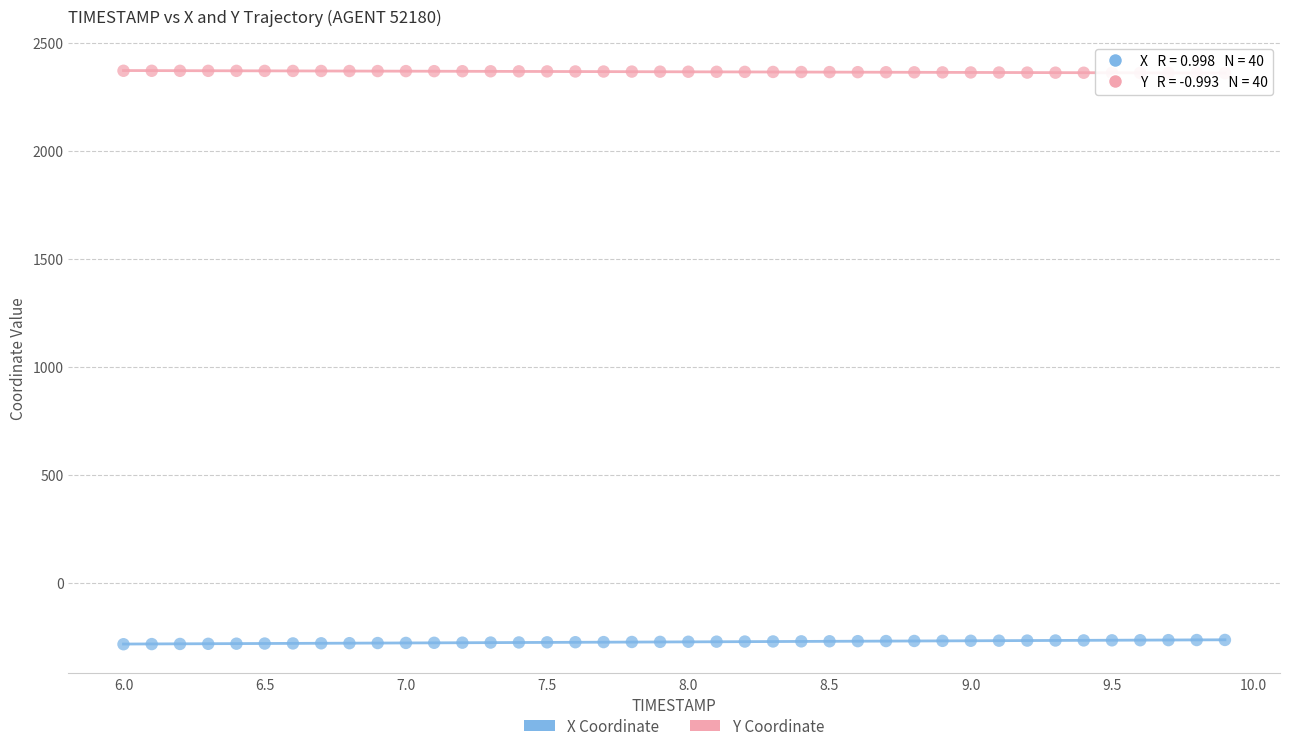

Across all data points, what is the range of X values (max minus min)?

3.9